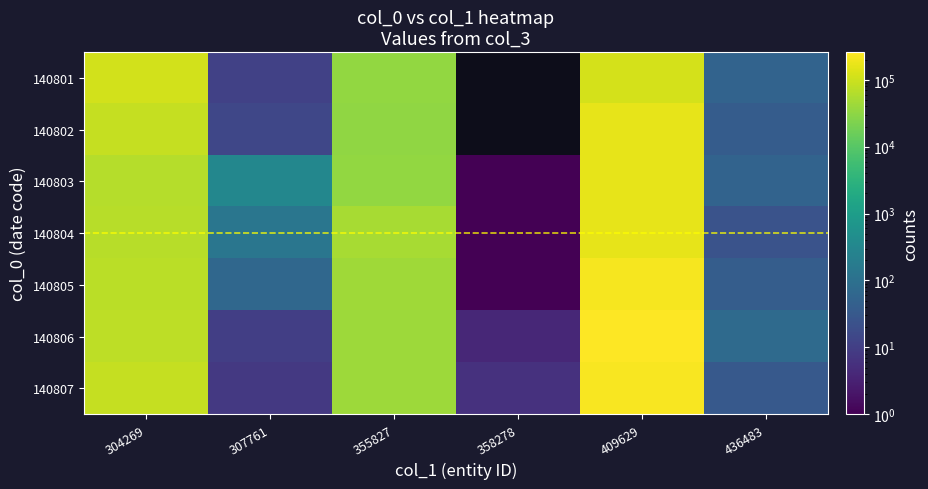

What is the difference between the highest and lowest values at 436483?

50.0